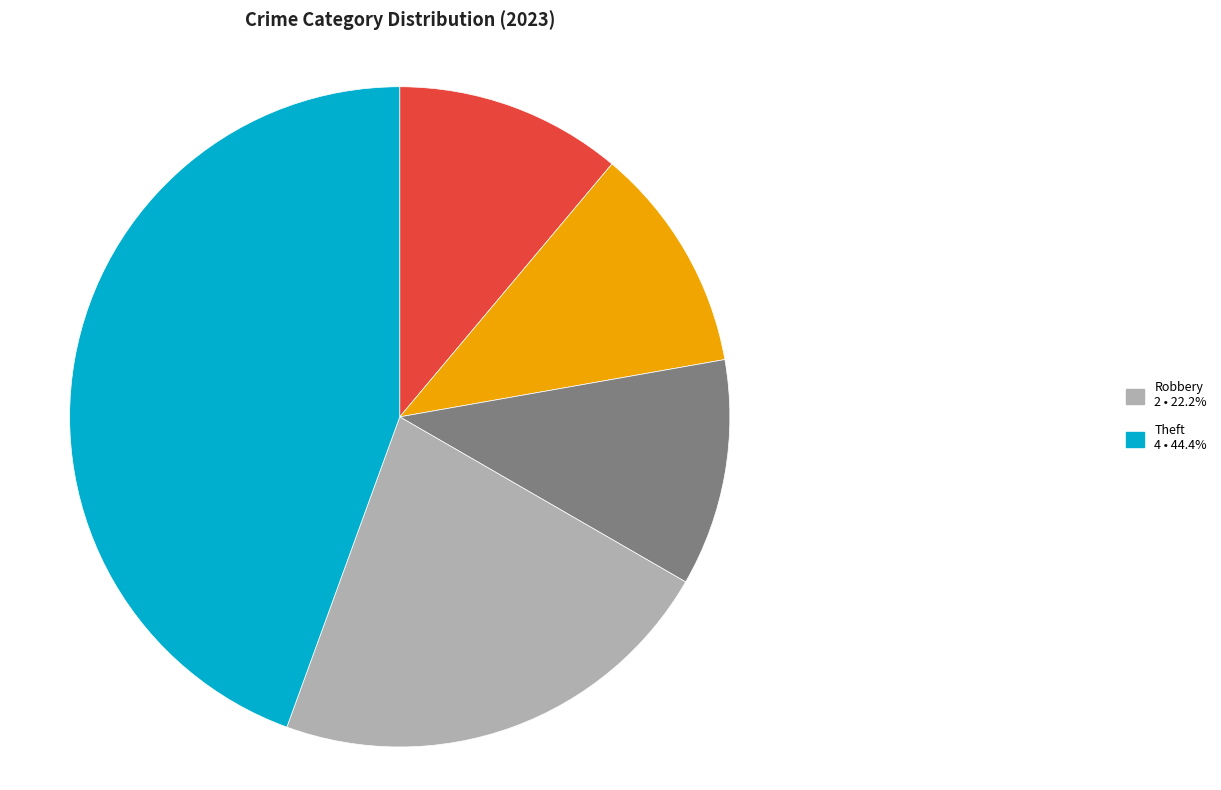

Is there any slice that represents more than half of the pie?

No